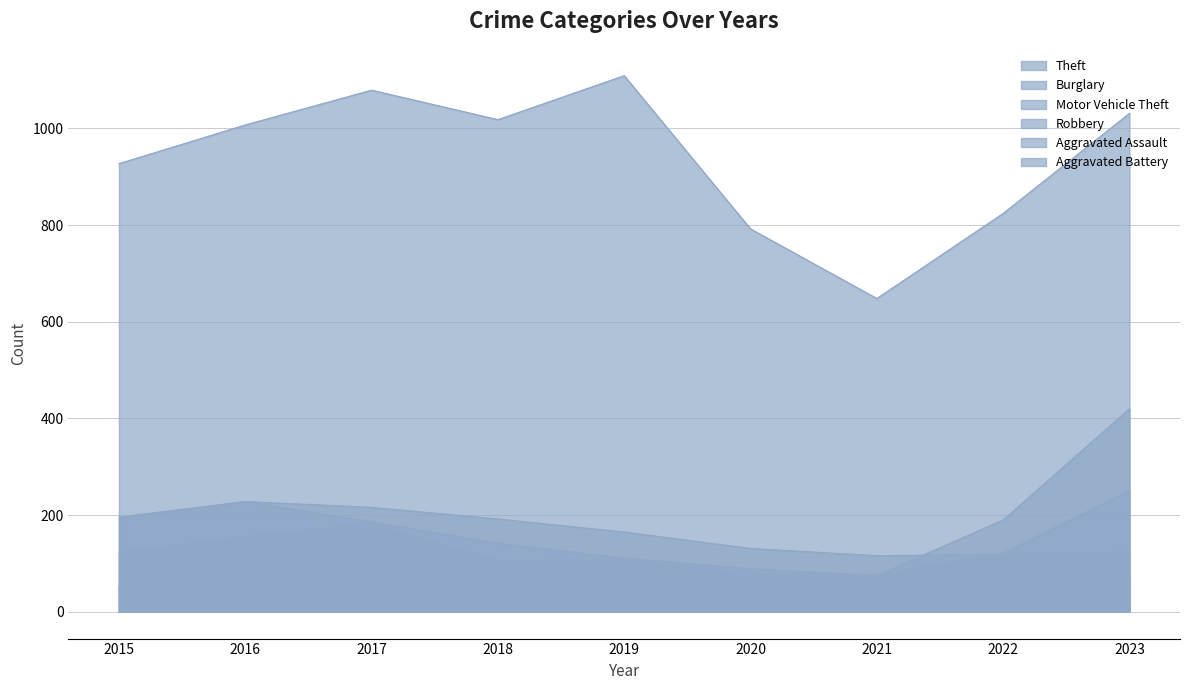

What is the total value across all series at 2023?

1938